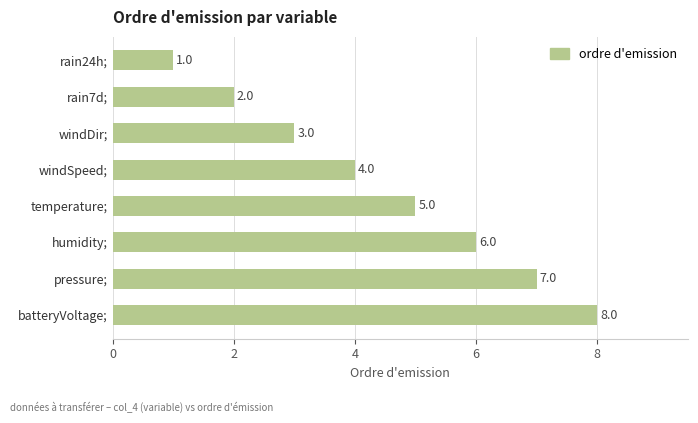

What is the change in value from windDir; to pressure;?

+4